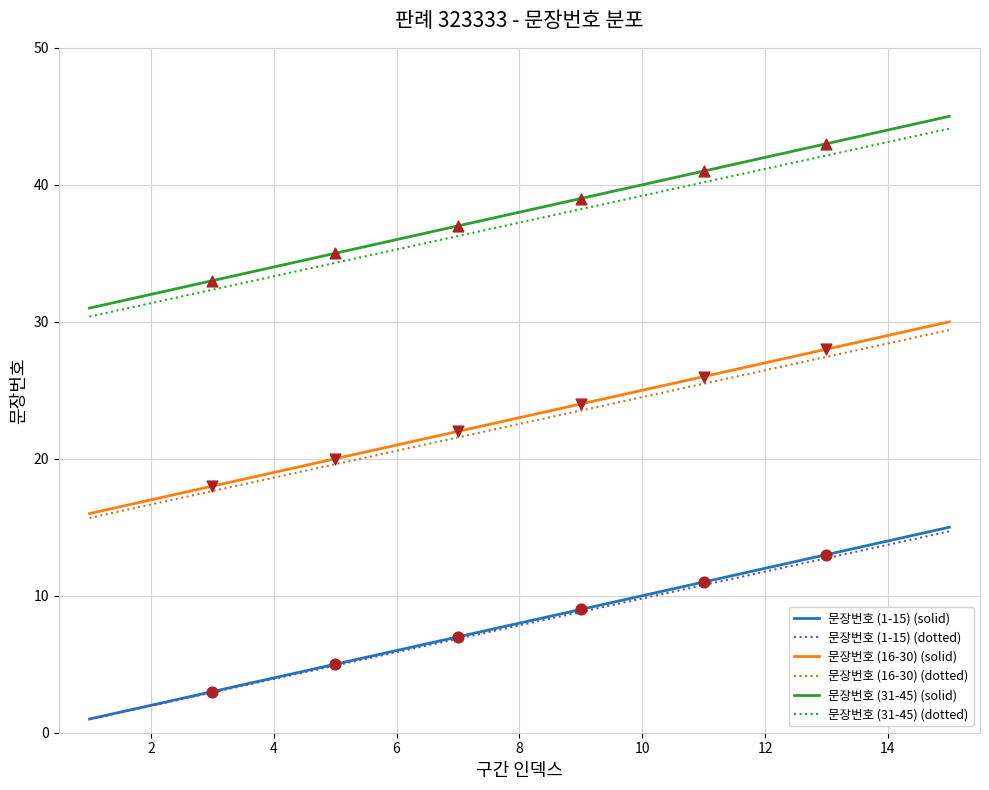

True or false: 문장번호 (1-15) (solid) and 문장번호 (31-45) (solid) cross at least once.

False